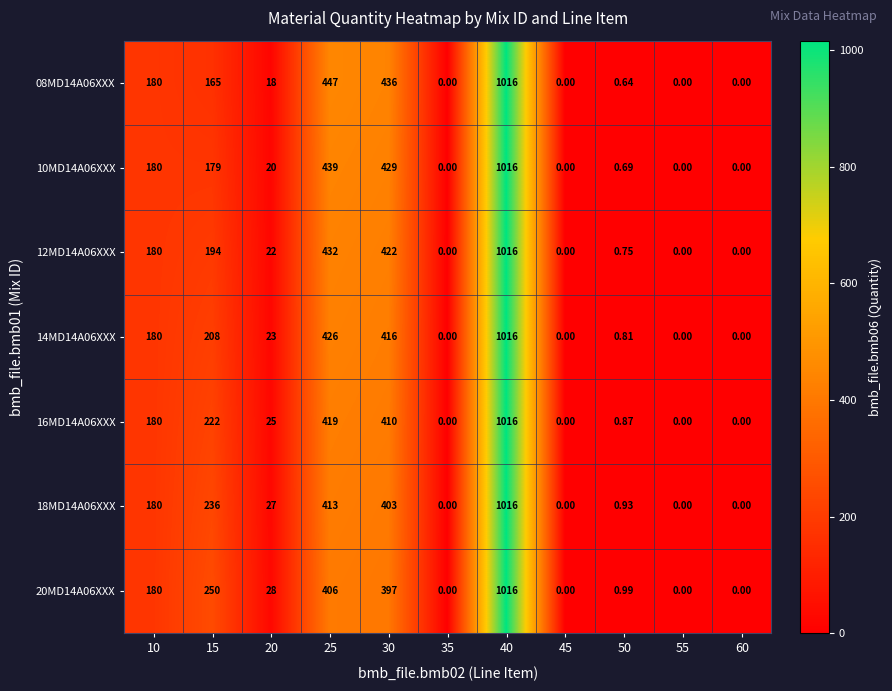

At how many categories does at least one series exceed 117?

5